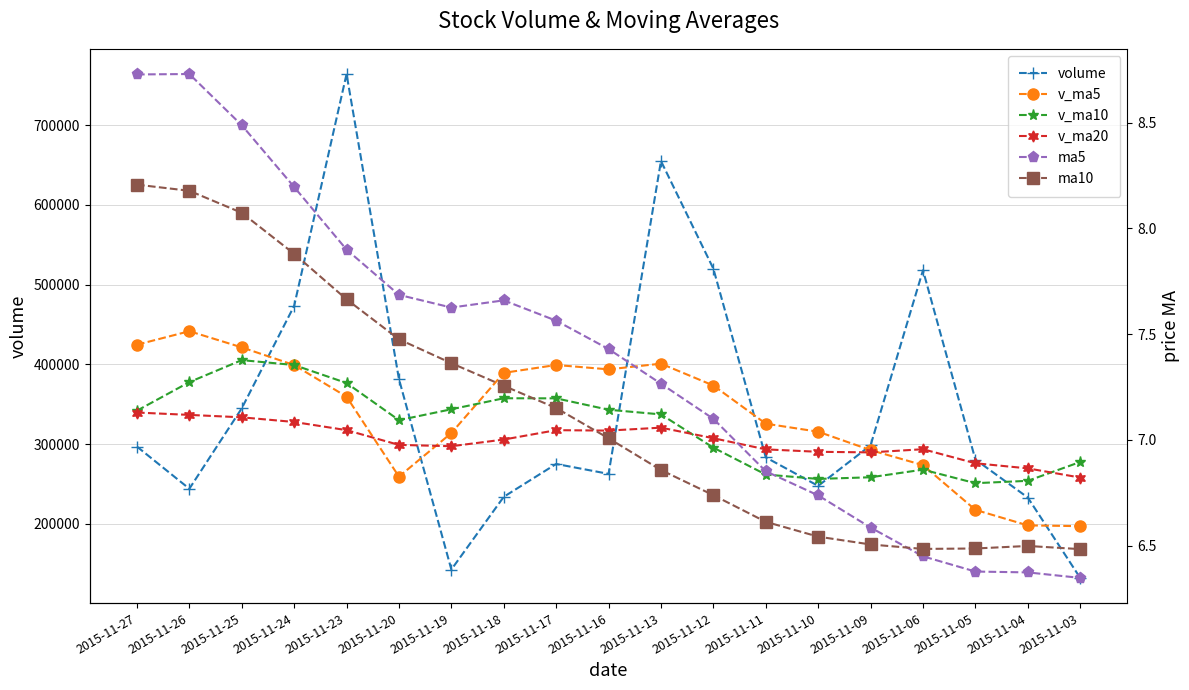

Between 2015-11-18 and 2015-11-12, which series saw the biggest shift?

volume